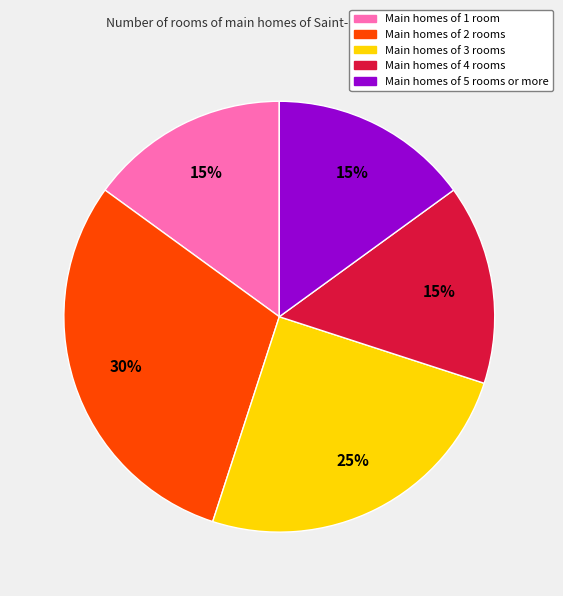

Approximately how many times larger is the value at Main homes of 4 rooms compared to Main homes of 3 rooms?

0.6